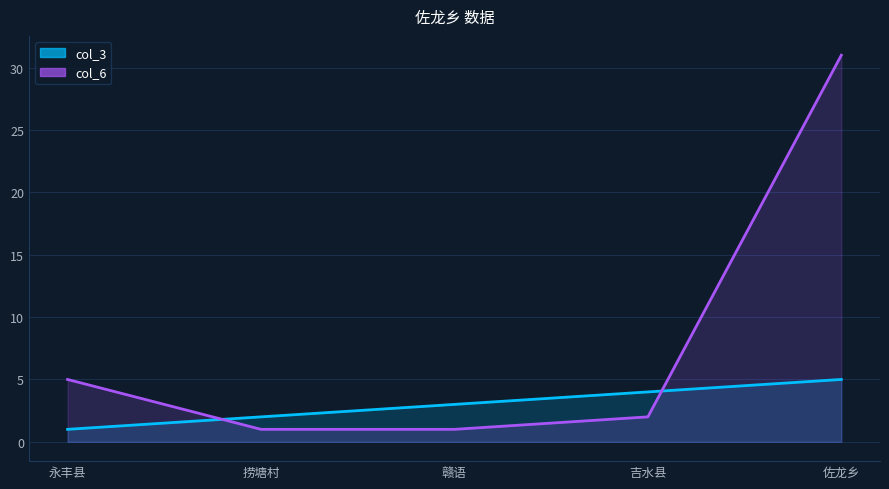

Does the chart have visible grid lines?

Yes